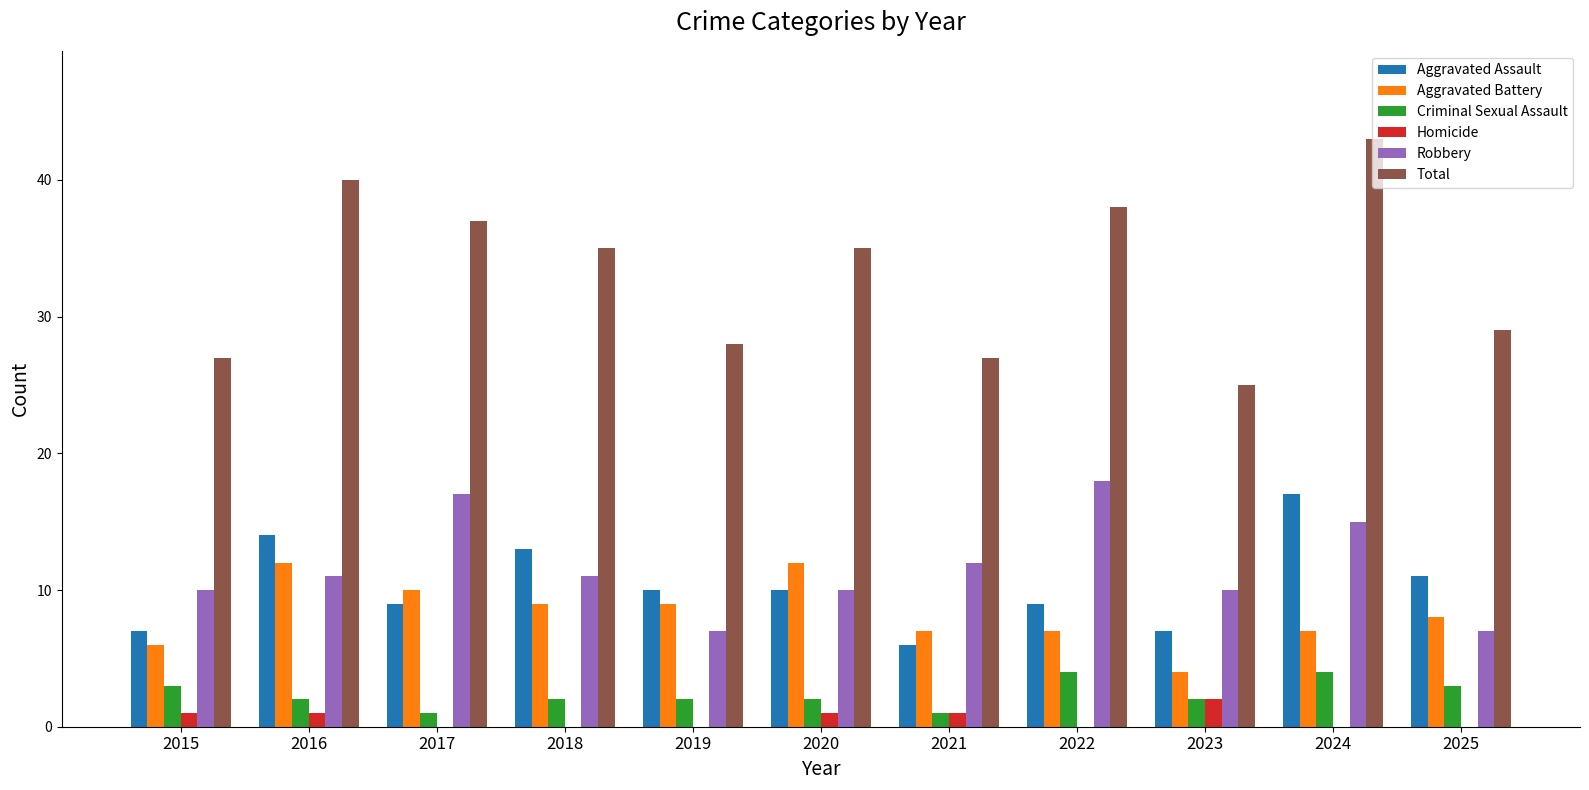

What are all the series names shown in the legend?

Aggravated Assault, Aggravated Battery, Criminal Sexual Assault, Homicide, Robbery, Total